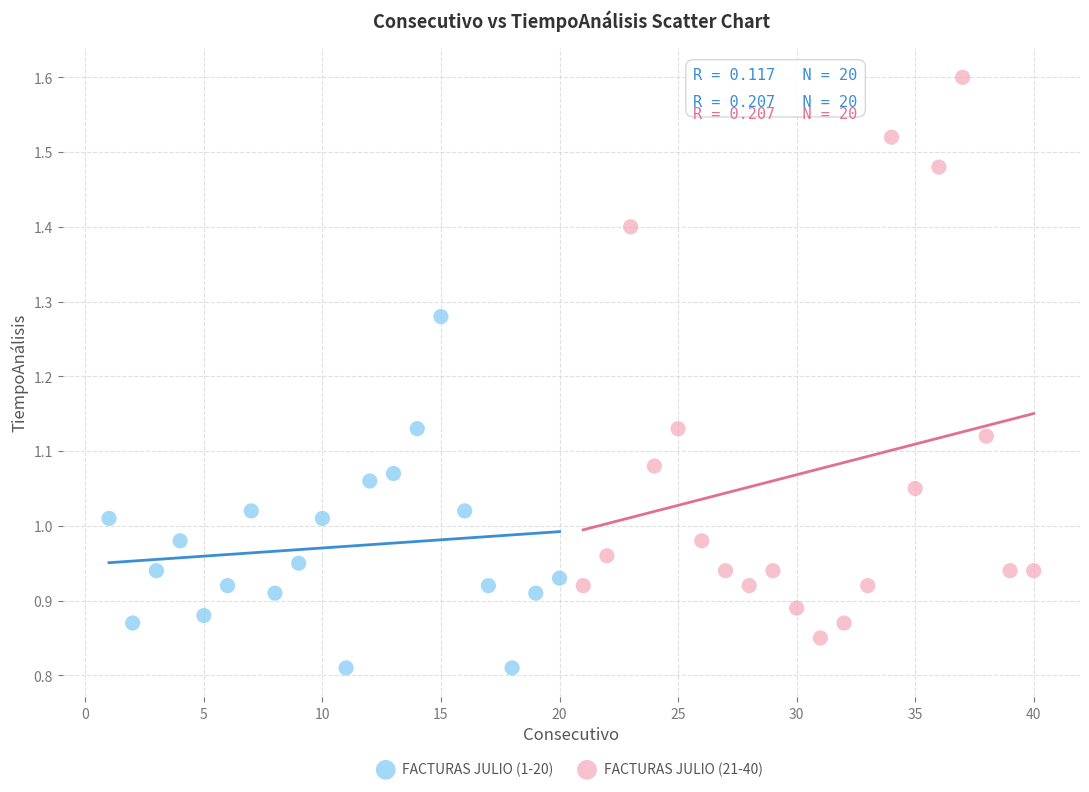

Which series contains the lowest Y value?

FACTURAS JULIO (1-20)